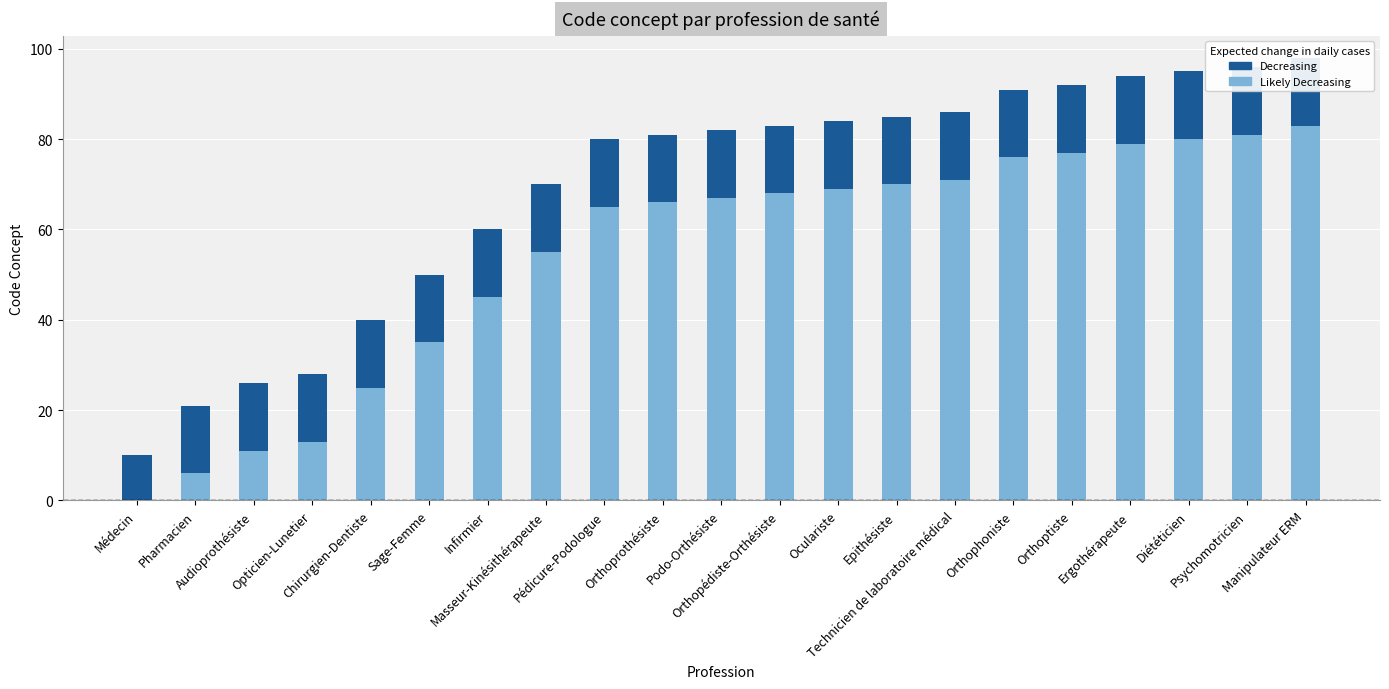

Which series has the largest total across all categories?

Likely Decreasing